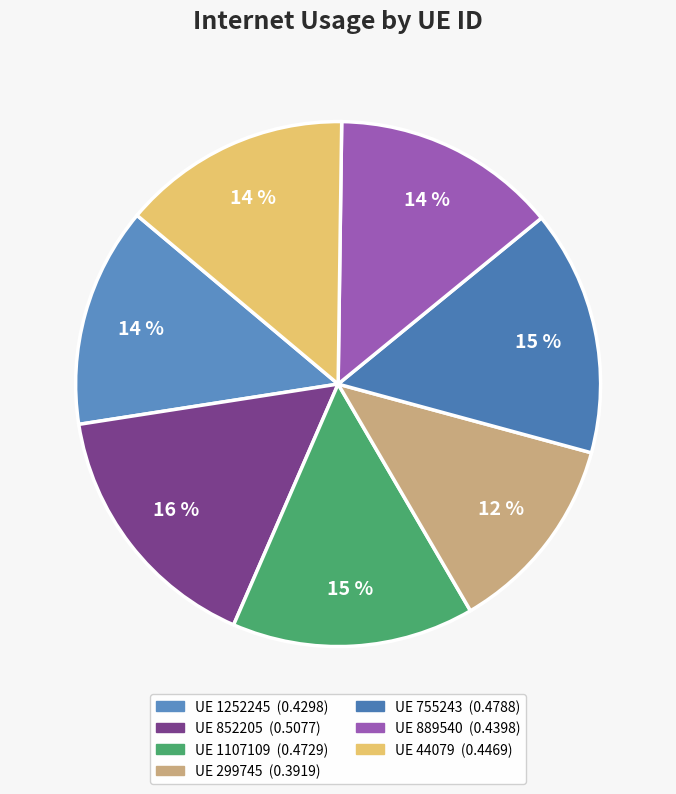

What is the smallest slice in the pie chart?

299745